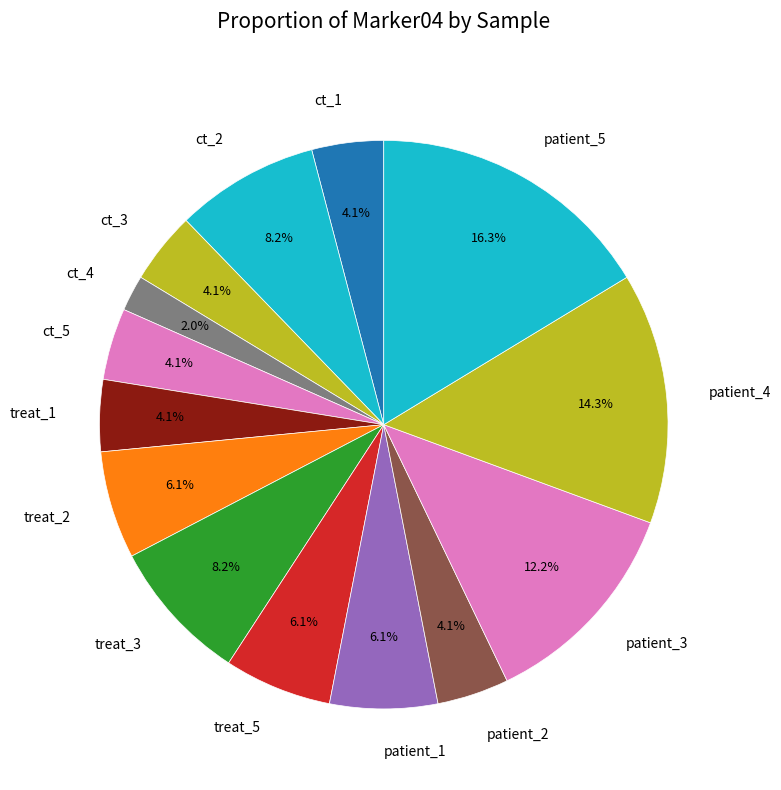

Count the number of slices in the pie.

14